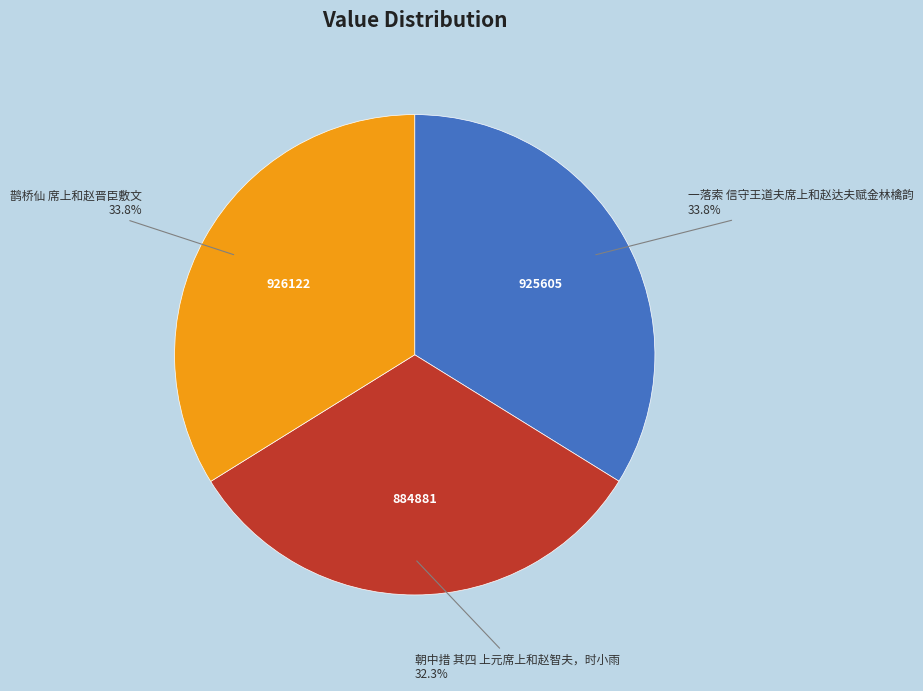

Is there any slice that represents more than half of the pie?

No